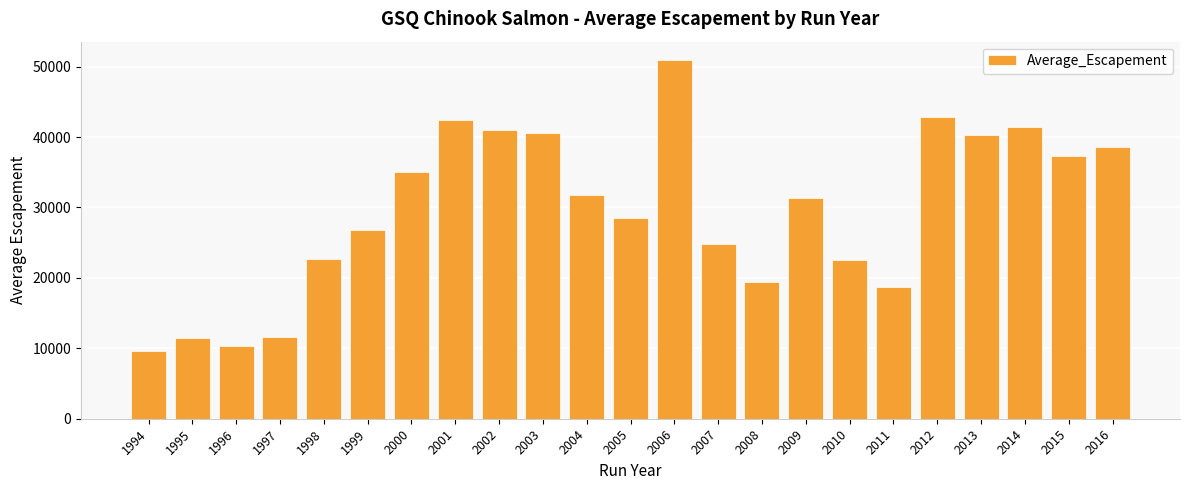

What is the value of the 16th bar from the left?

31323